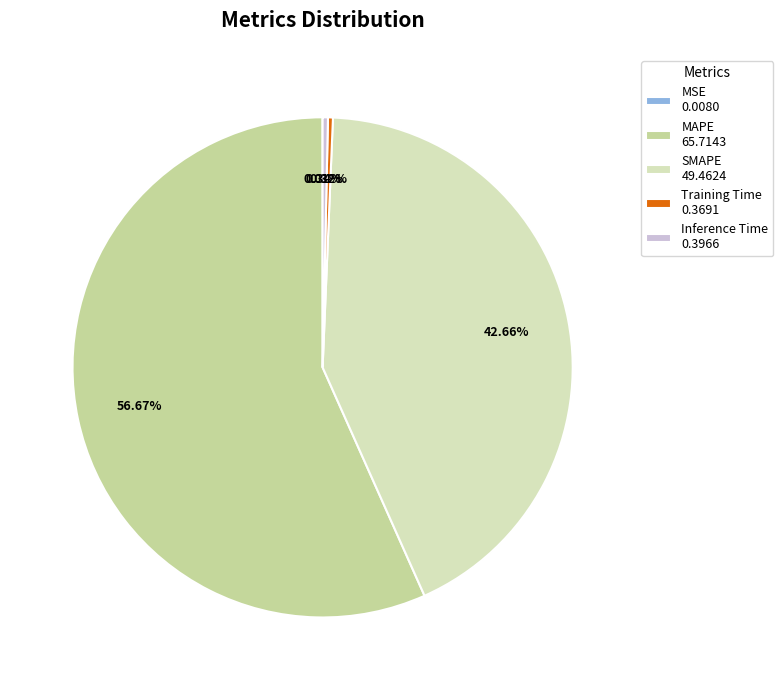

Is there a majority slice in this chart?

Yes